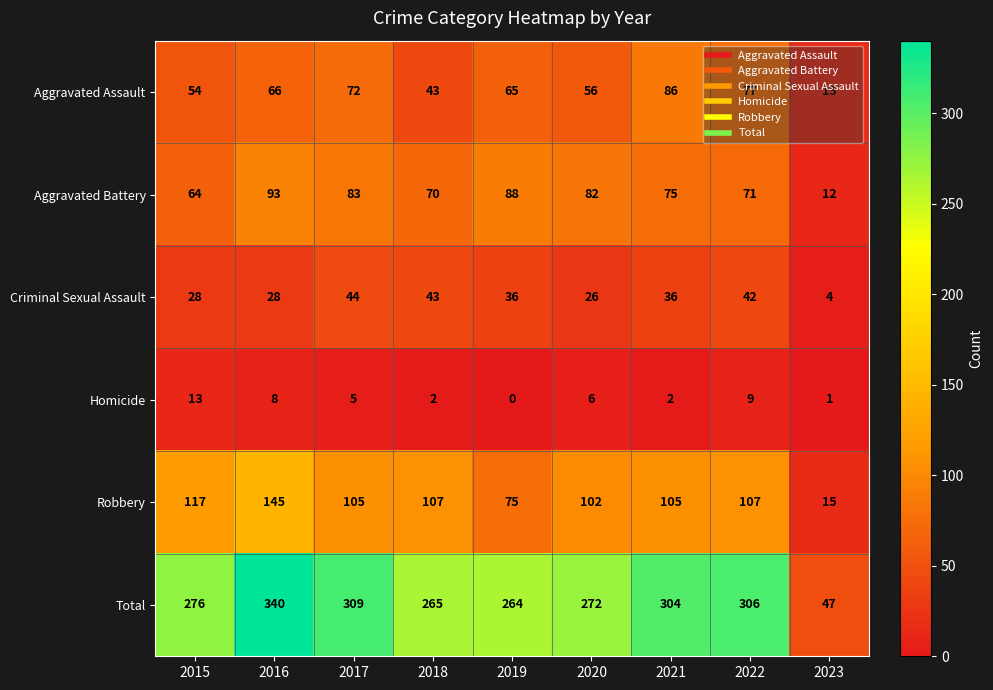

What is the difference between the Aggravated Battery values at 2019 and 2021?

13